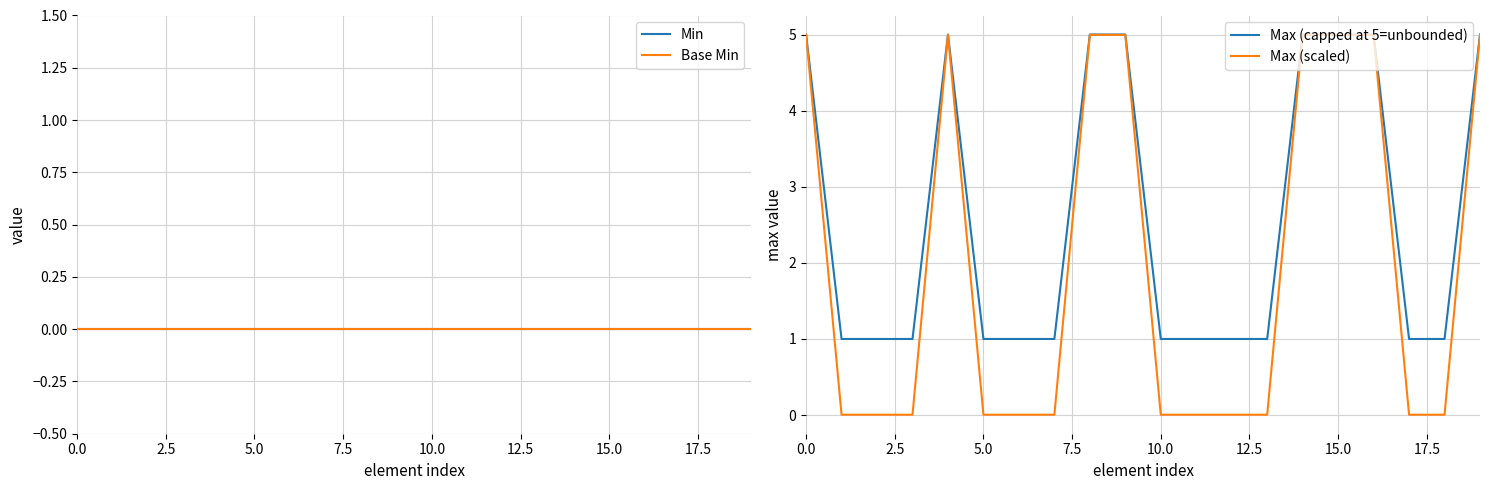

Which has a higher value, 9 or 2.5?

9